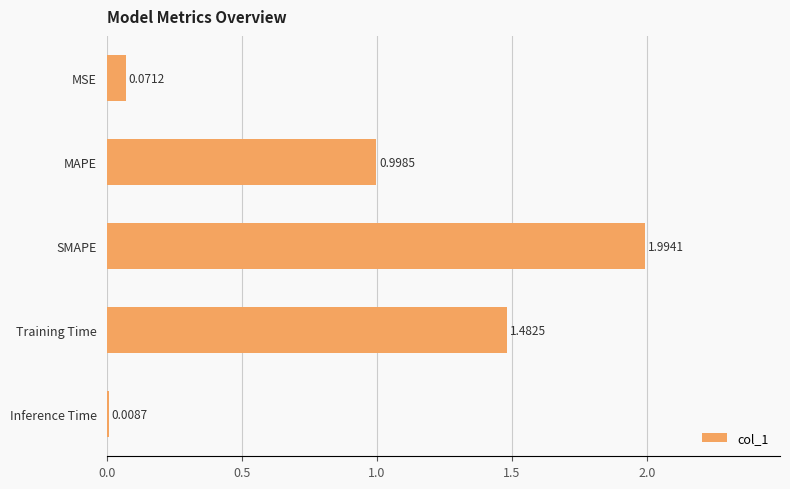

What is the change in value from MSE to Training Time?

+1.4